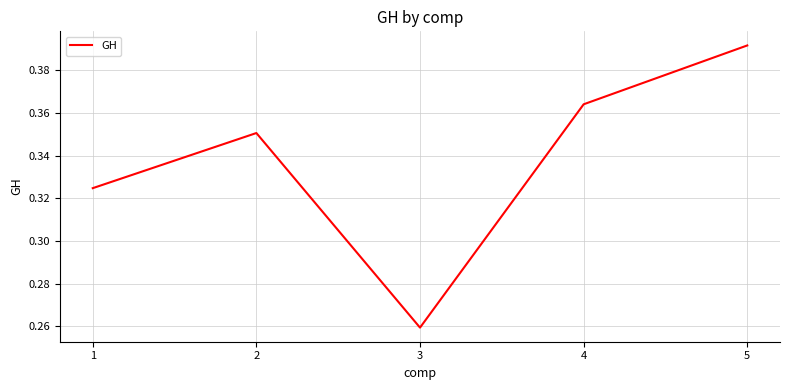

At which label is the value closest to 0?

3